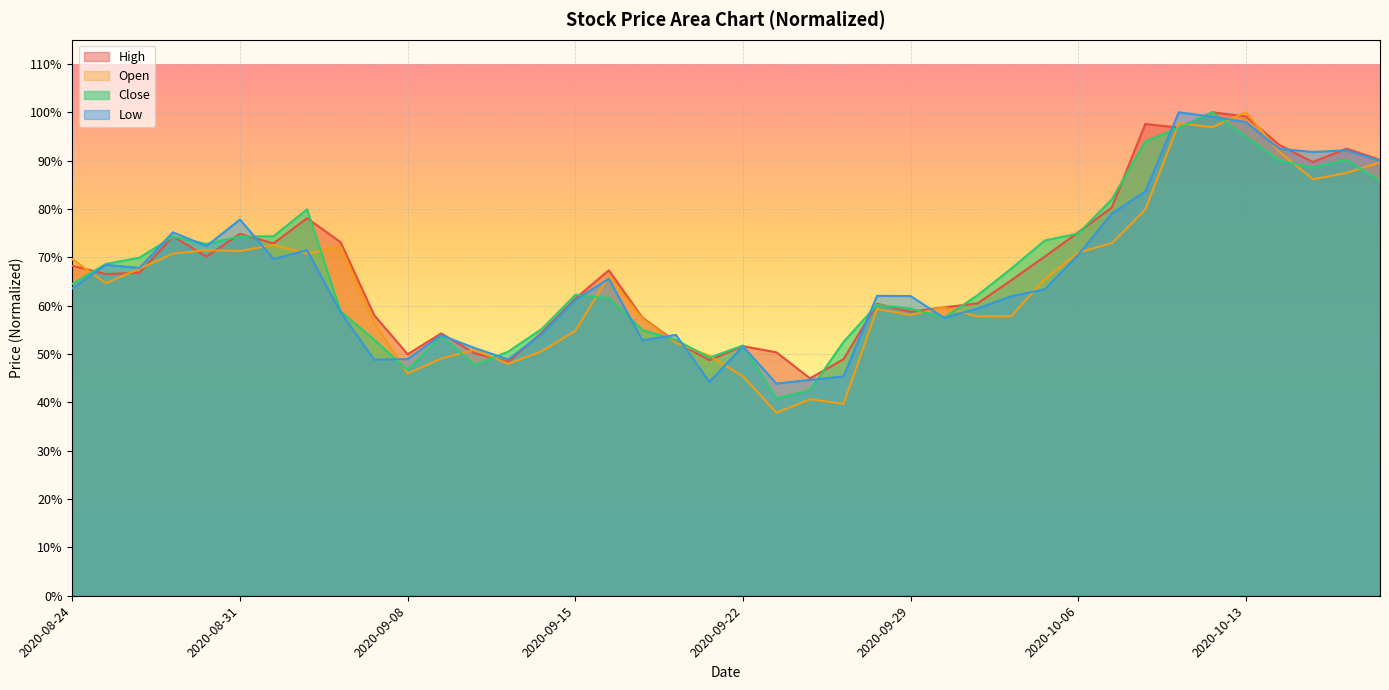

What is the average value of the Close series?

0.7